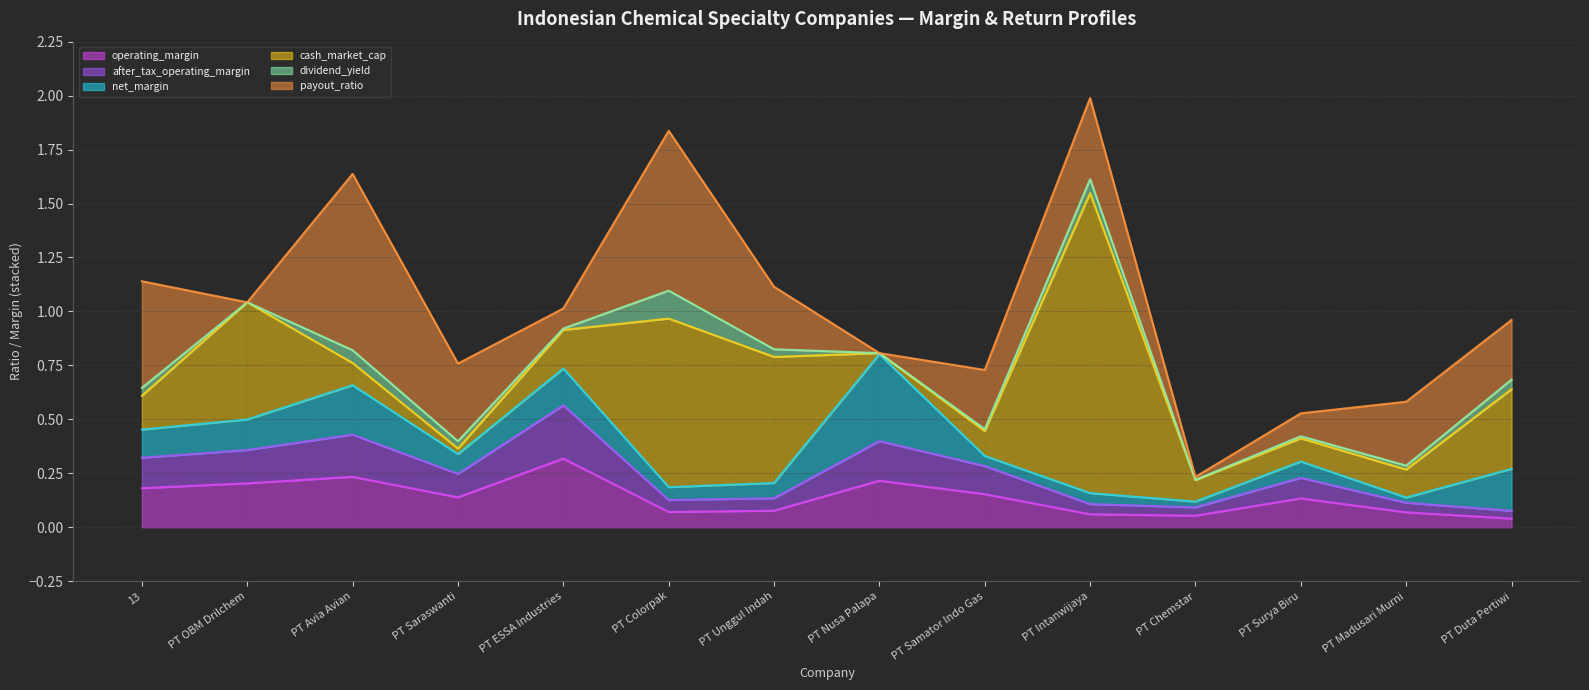

What is the maximum value shown in the chart?

1.4